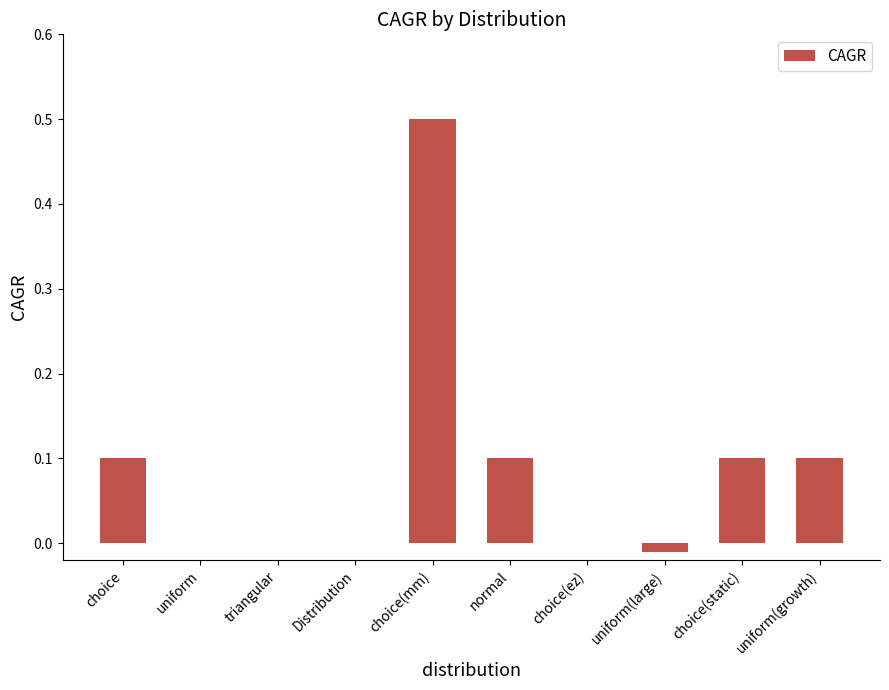

Are the bars horizontal?

No